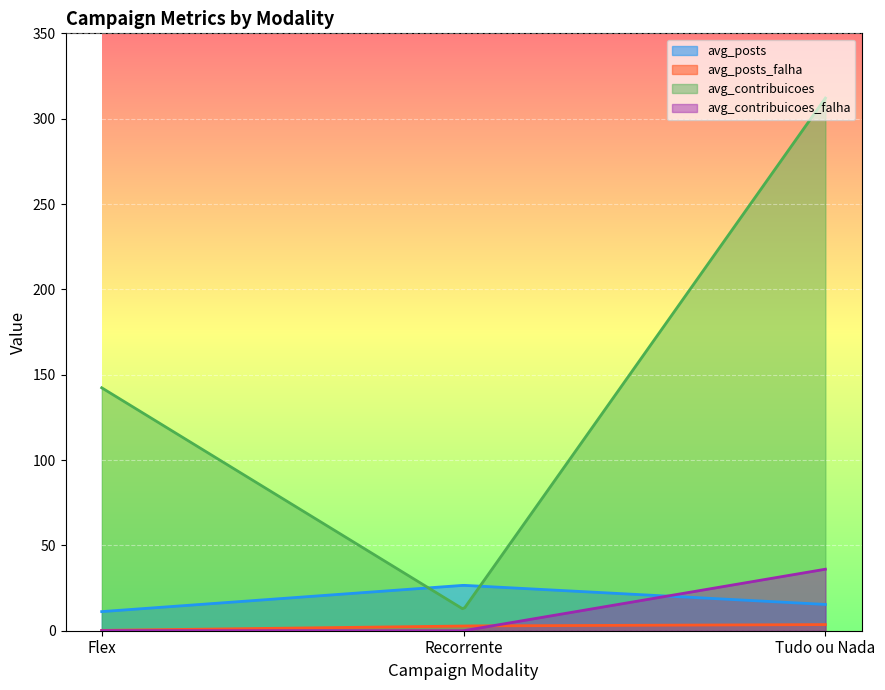

Which series changed the most between Recorrente and Tudo ou Nada?

avg_contribuicoes